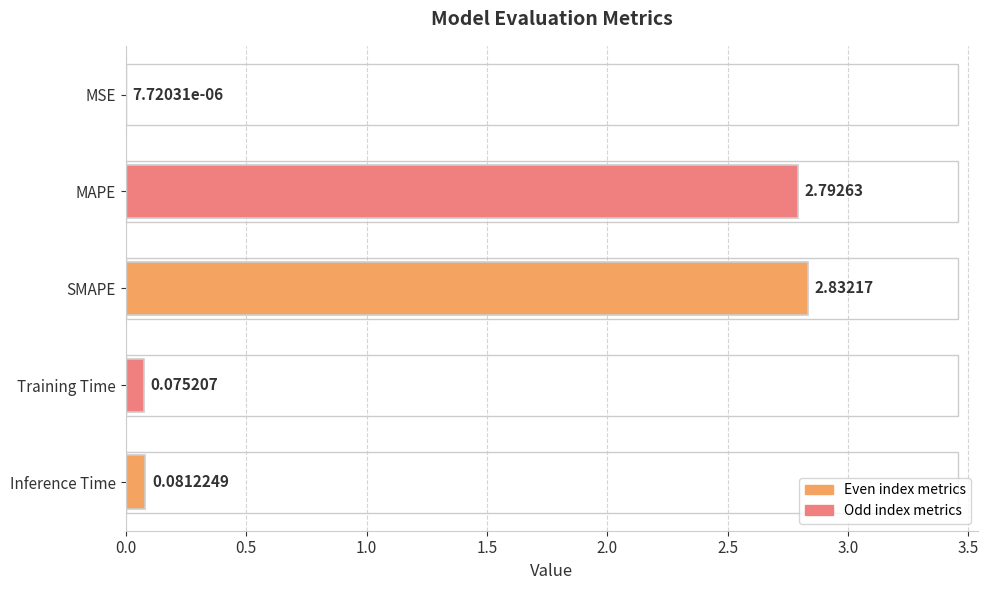

What is the average value?

1.2